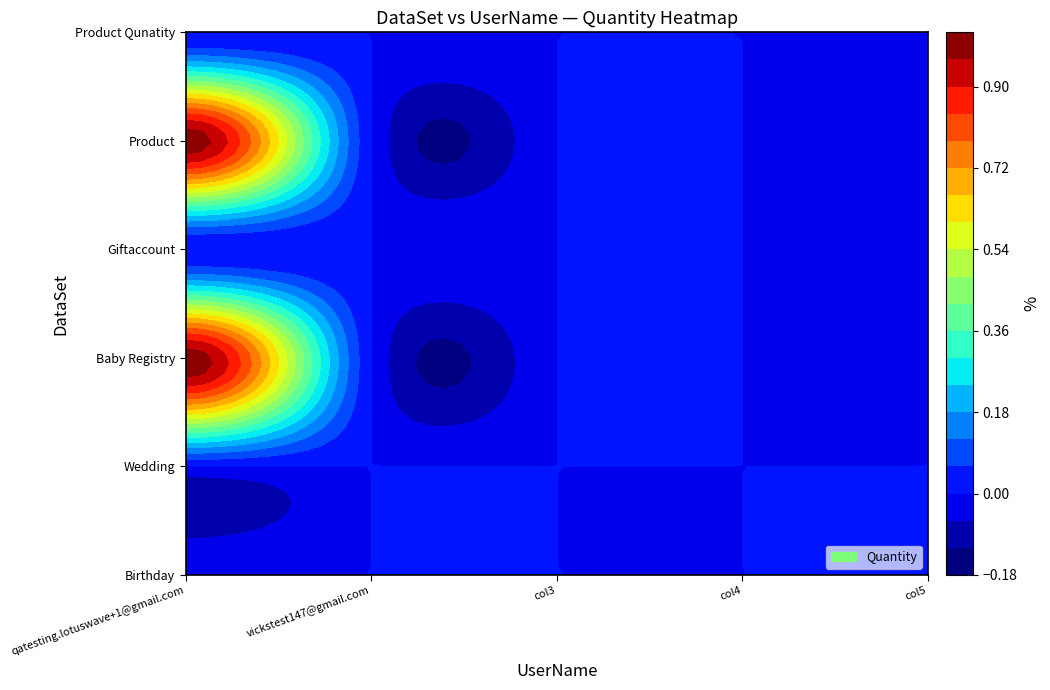

How many series are shown in this chart?

6